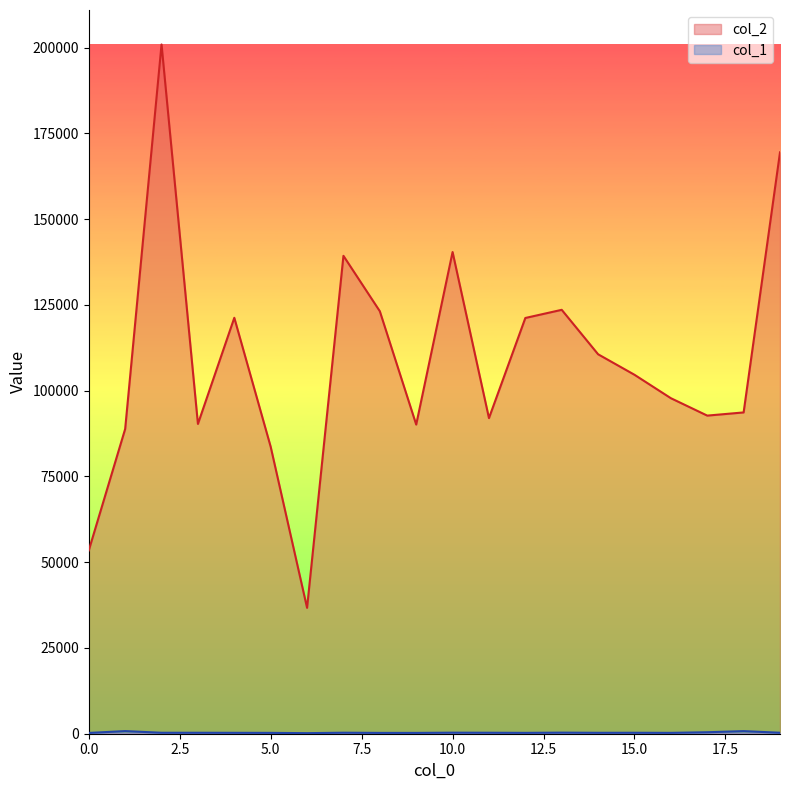

Which series has the widest spread of values?

col_2